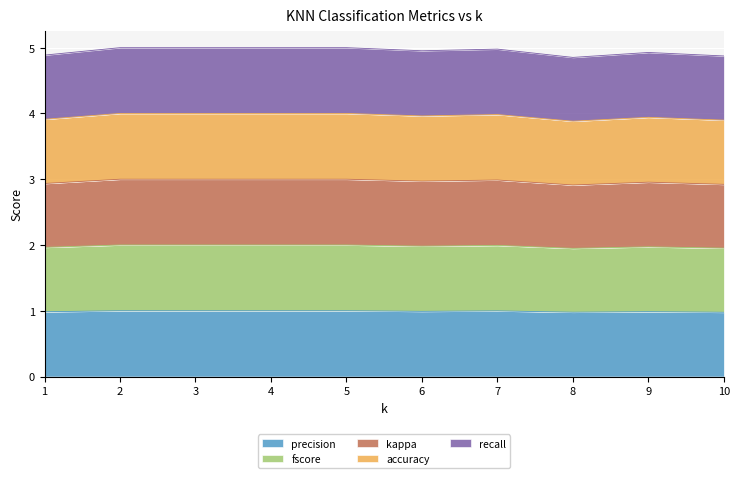

What is the spread (max minus min) of values at 10?

3.9